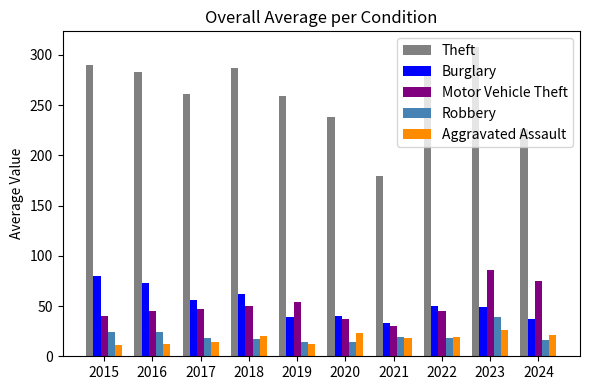

How many data points does each series have?

10